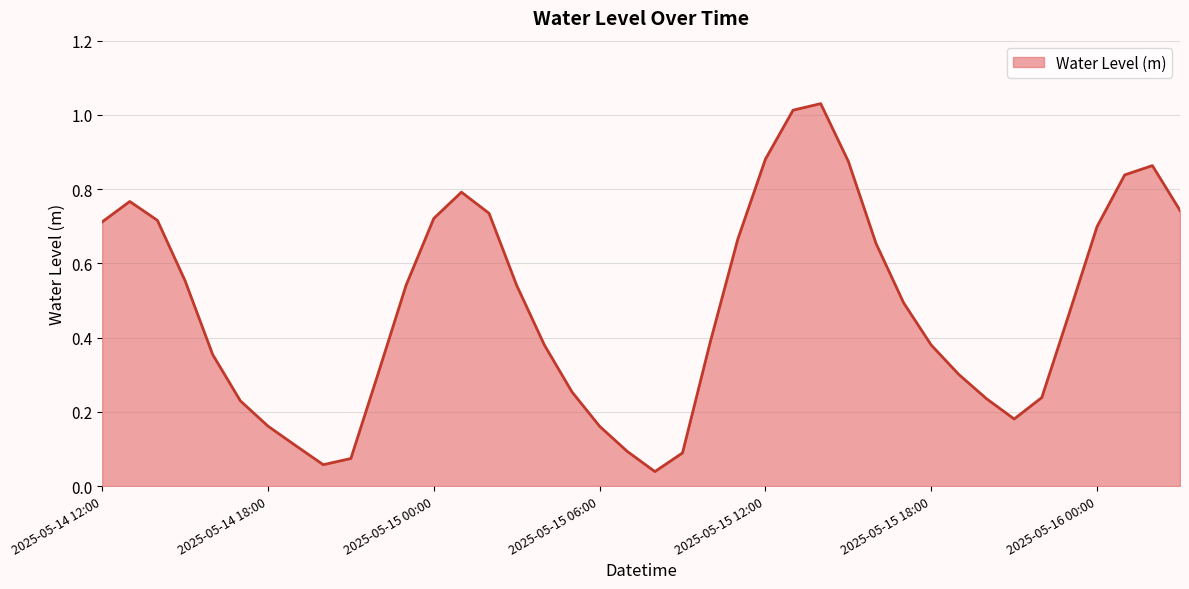

How many lines are shown in the chart?

1